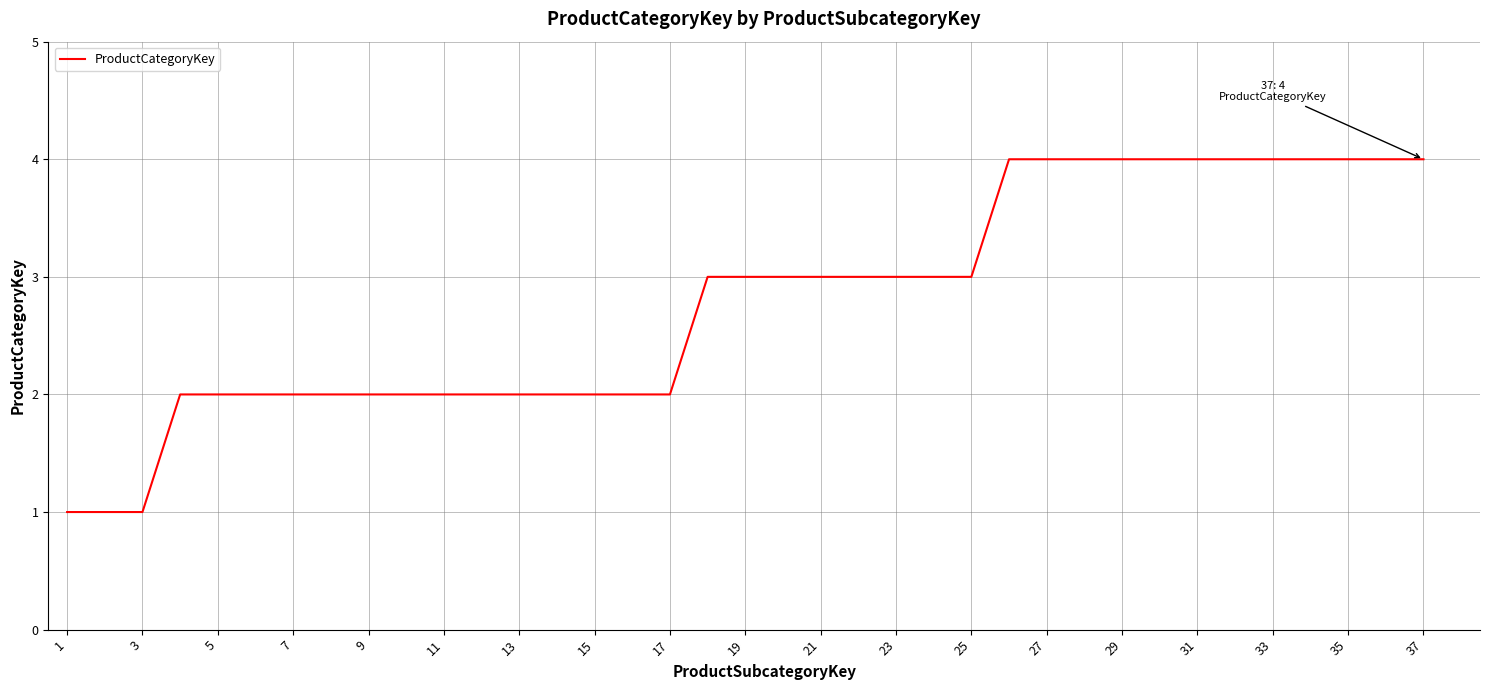

What is the maximum value shown in the chart?

4